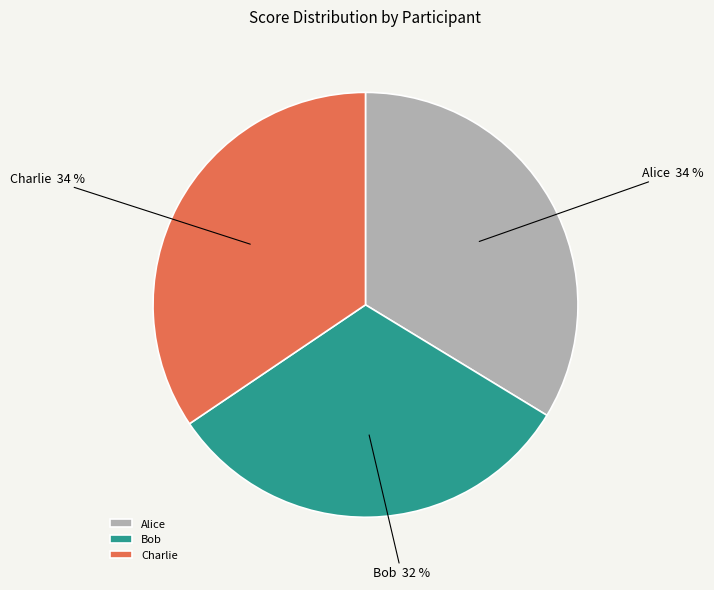

To the nearest percent, what is the combined percentage of Bob and Alice?

66%